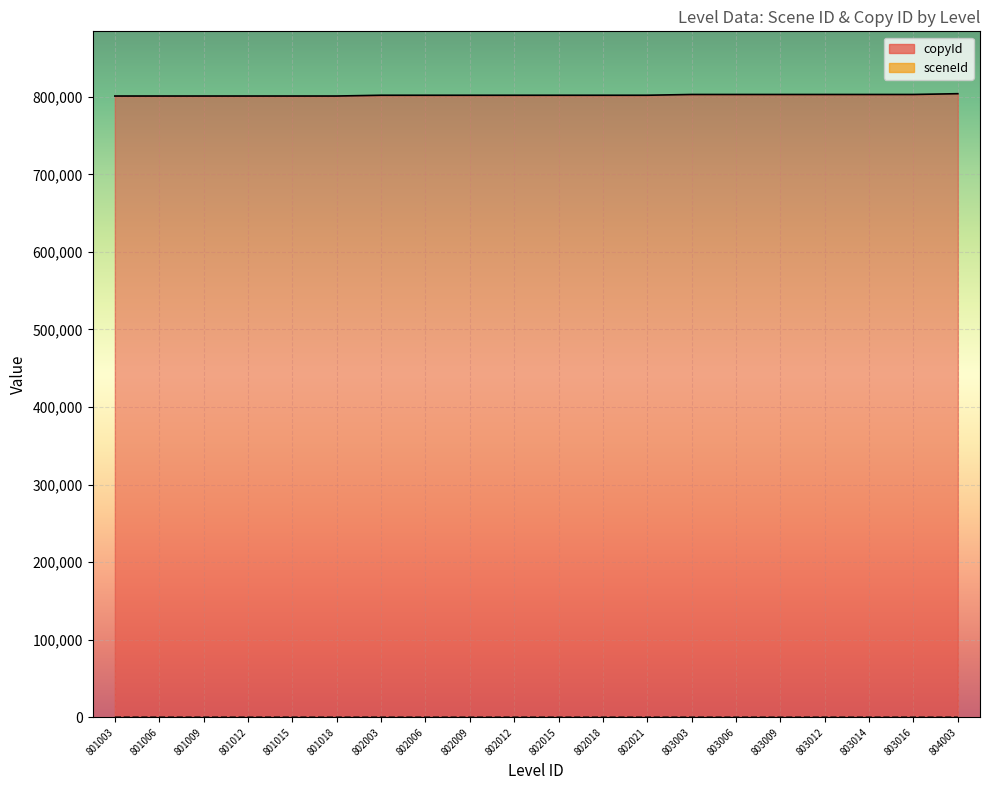

Which series has the largest range (max minus min)?

copyId